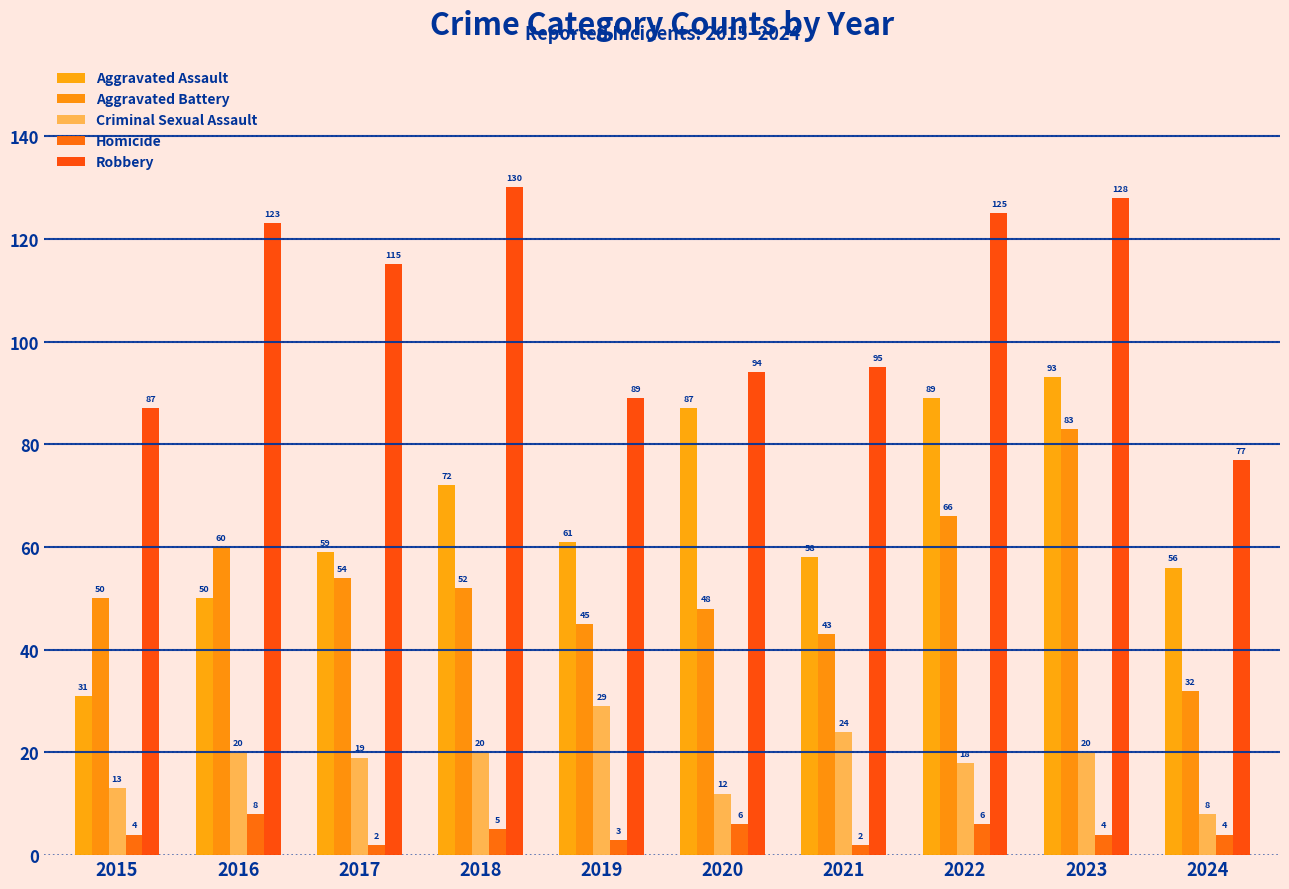

The value of Aggravated Battery at 2023 is 50. True or false?

False